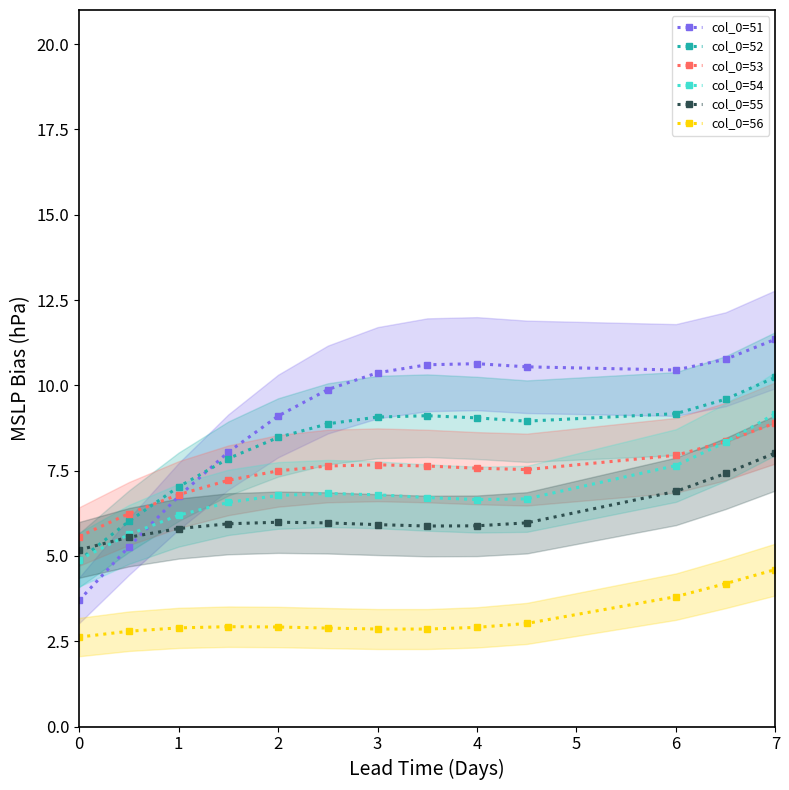

Reading right to left, extract all data points from this chart.

col_0=51: 11.3	10.8	10.4	10.5	10.6	10.6	10.4	9.9	9.1	8.0	6.7	5.3	3.7
col_0=52: 10.2	9.6	9.2	9.0	9.0	9.1	9.1	8.9	8.5	7.9	7.0	6.0	4.9
col_0=53: 8.9	8.4	7.9	7.5	7.6	7.6	7.7	7.6	7.5	7.2	6.8	6.2	5.6
col_0=54: 9.2	8.3	7.6	6.7	6.7	6.7	6.8	6.8	6.8	6.6	6.2	5.6	4.9
col_0=55: 8.0	7.4	6.9	6.0	5.9	5.9	5.9	6.0	6.0	5.9	5.8	5.5	5.2
col_0=56: 4.6	4.2	3.8	3.0	2.9	2.9	2.9	2.9	2.9	2.9	2.9	2.8	2.6